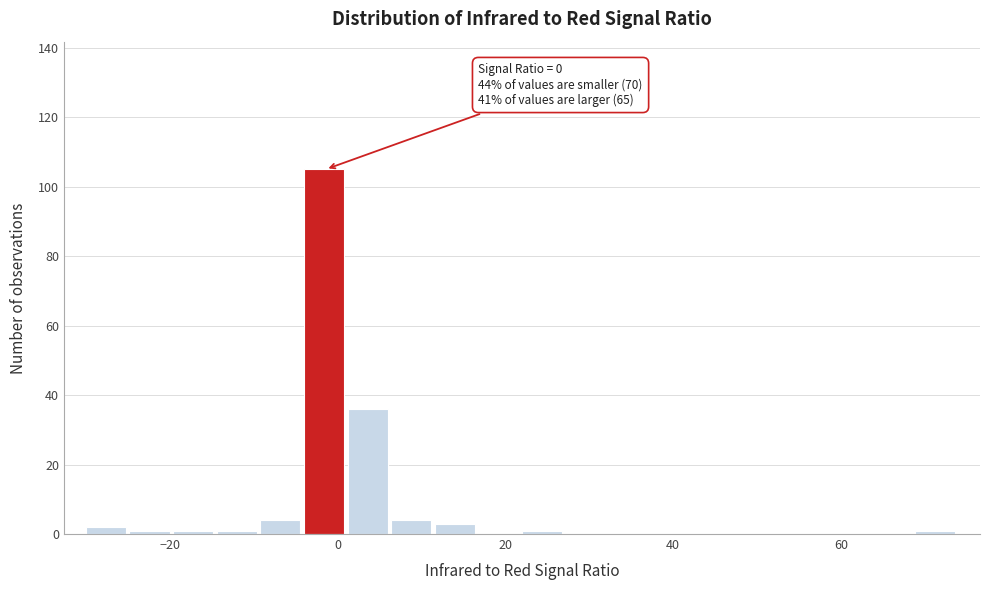

Around what value on the x-axis is the tallest bar? Give the approximate position of its centre, as read against the axis.

-2